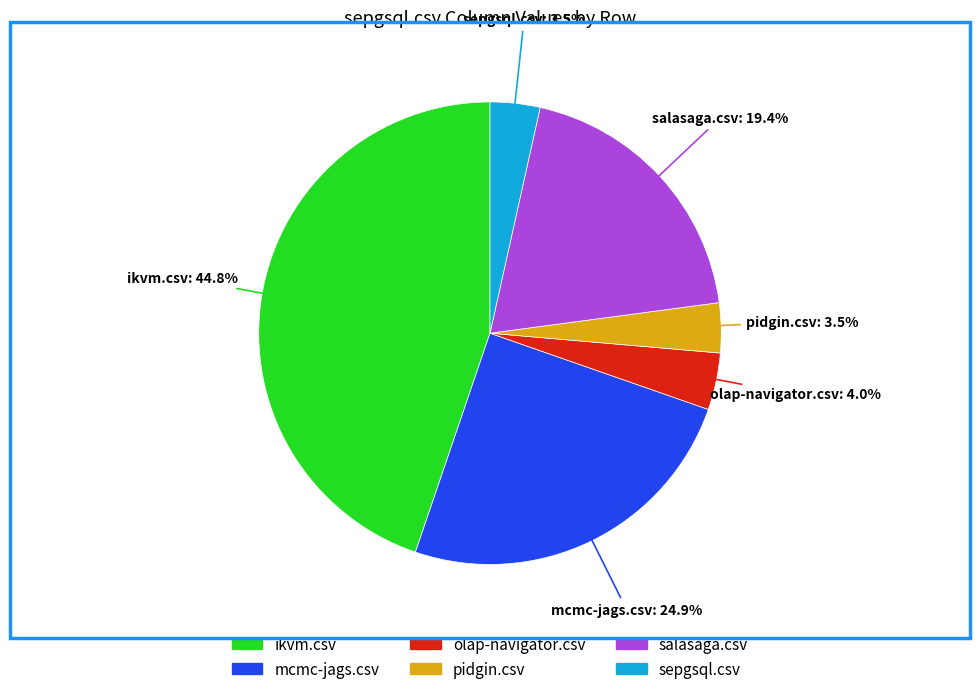

How many segments does this pie chart have?

6